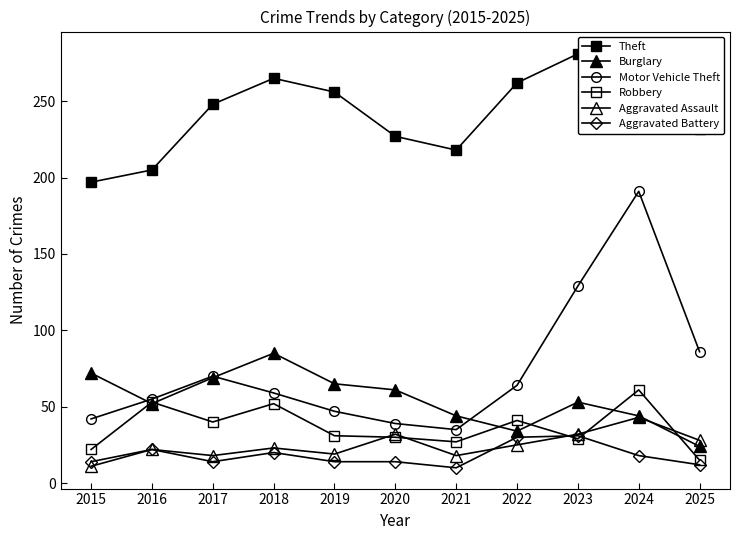

At how many categories does at least one series exceed 242?

6